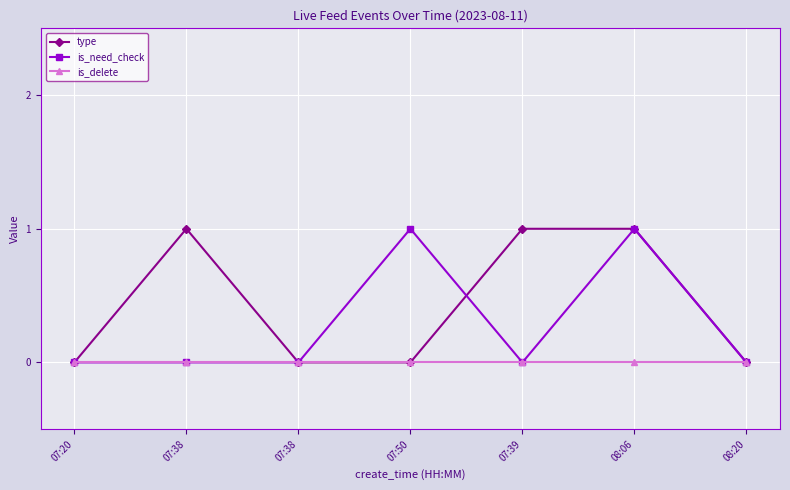

Between 07:50 and 07:38, which is larger?

07:38